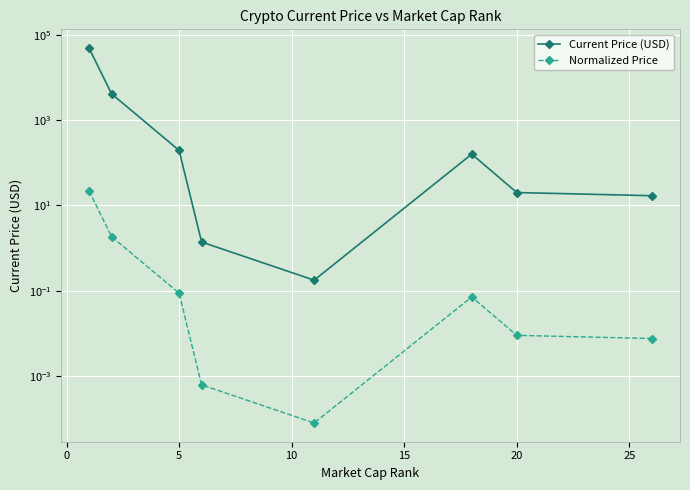

True or false: Normalized Price and Current Price (USD) cross at least once.

False